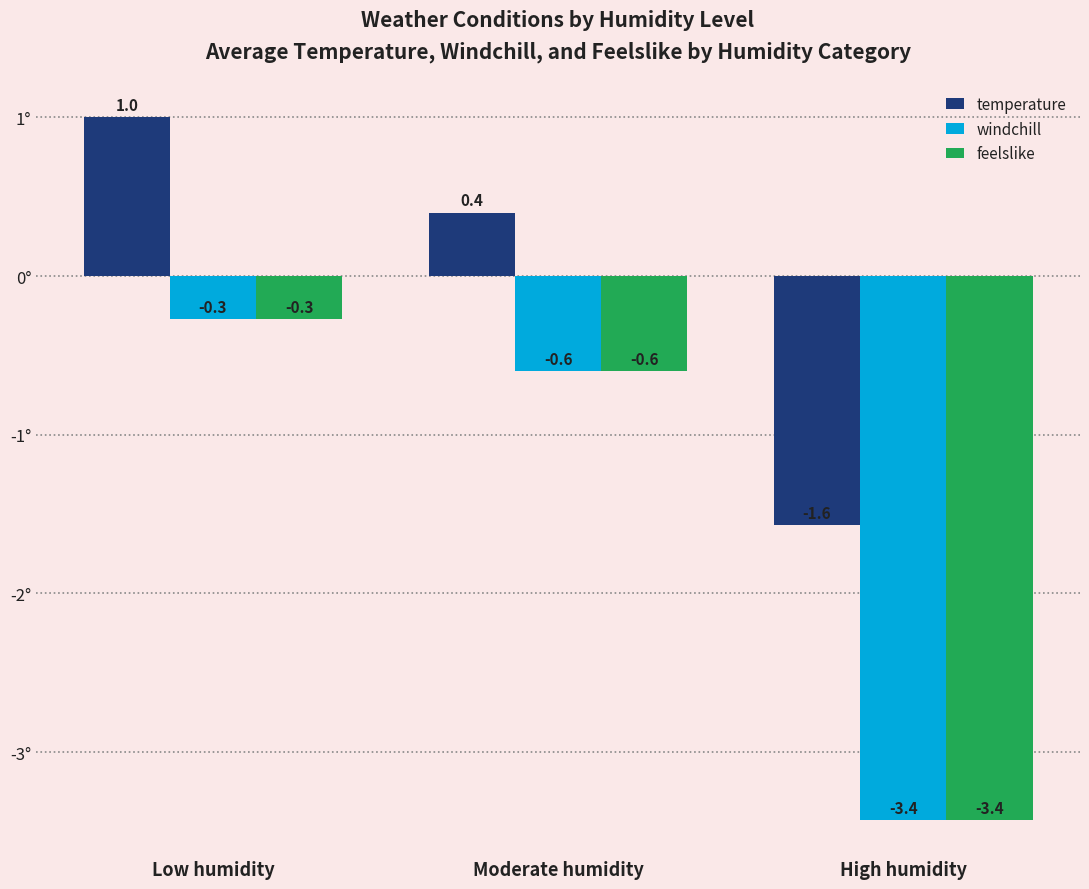

Which series has the largest total across all categories?

temperature